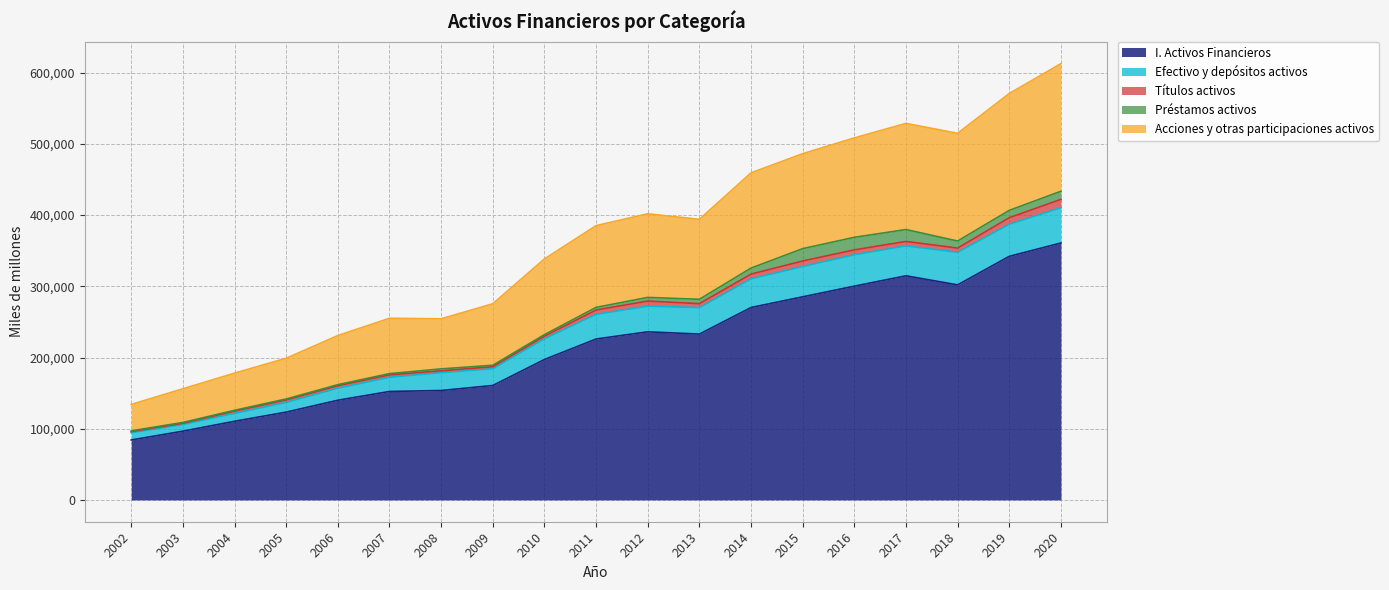

What is the minimum value for I. Activos Financieros?

84187